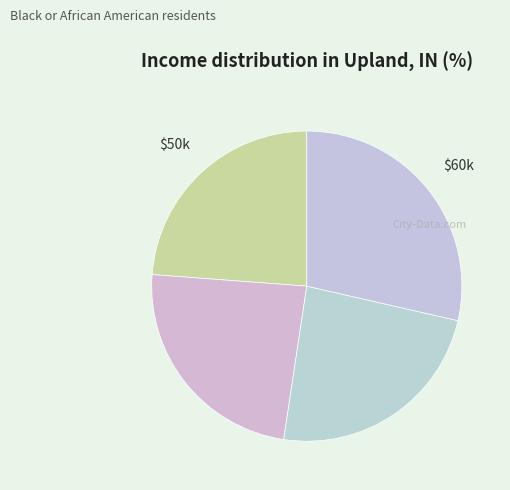

How many slices are in this pie chart?

4